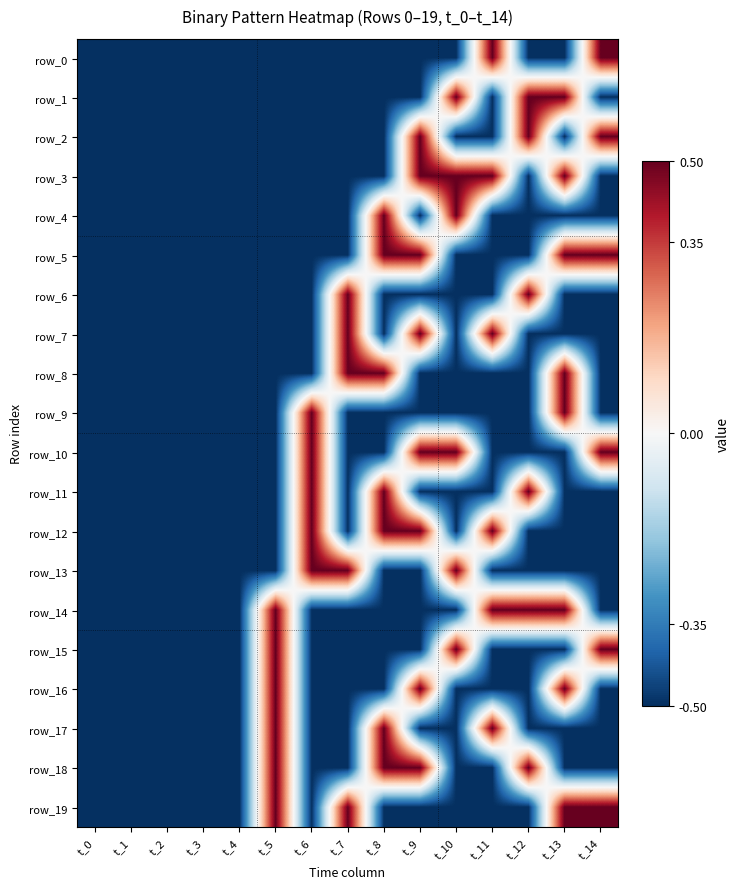

What is the average value of the row_5 series?

-0.2